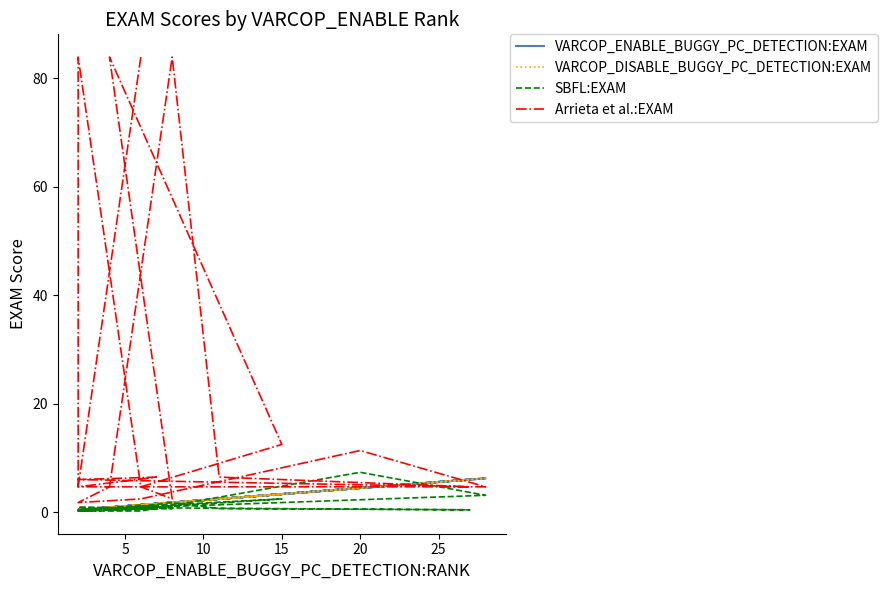

What is the approximate value of VARCOP_DISABLE_BUGGY_PC_DETECTION:EXAM at 15?

0.4